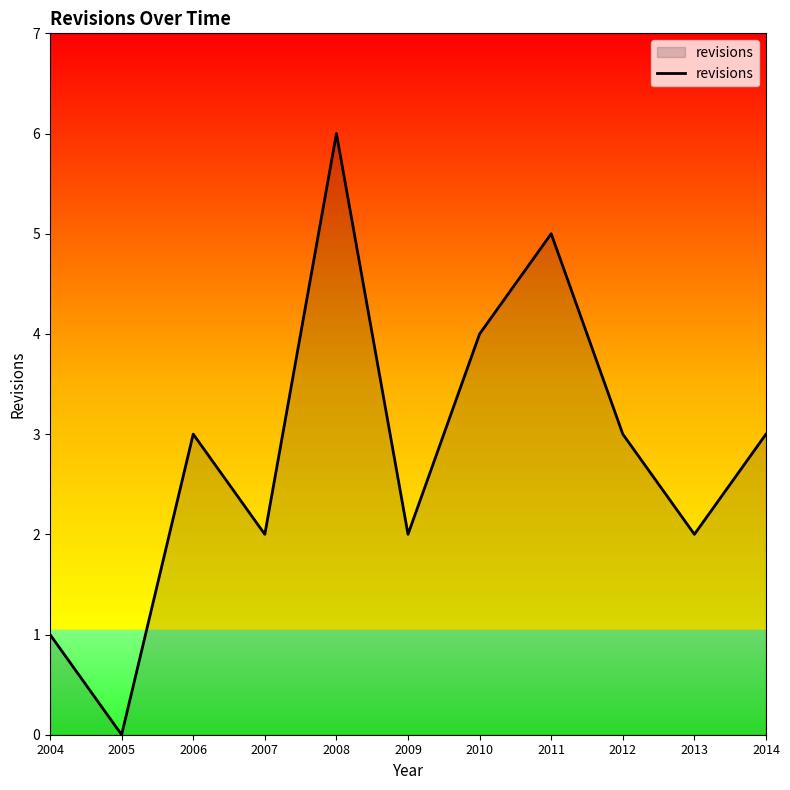

What is the difference between the maximum and minimum values?

6